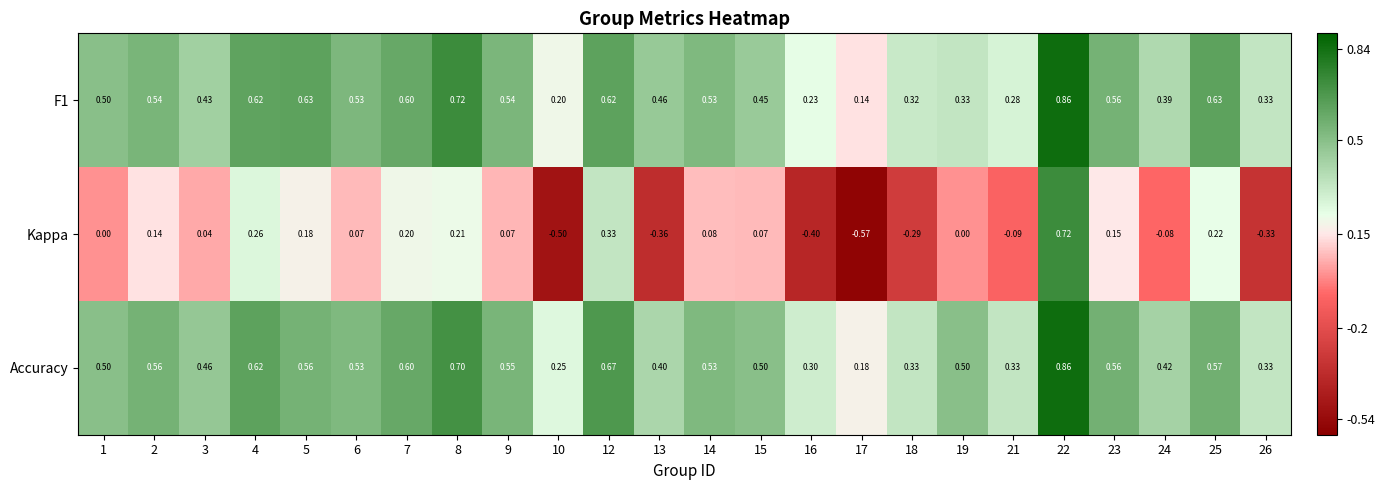

Which series has the largest total across all categories?

Accuracy